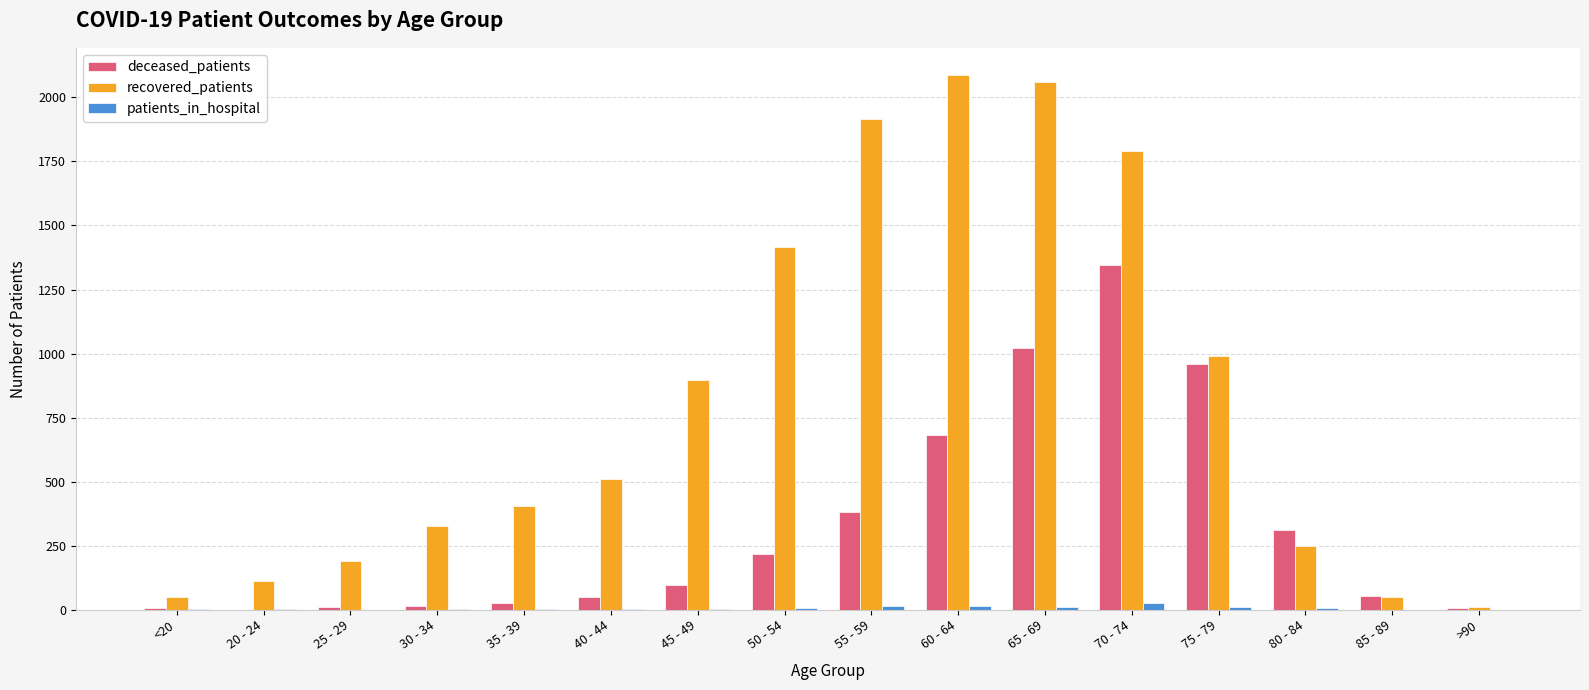

The value of recovered_patients at 25 - 29 is 190. True or false?

True